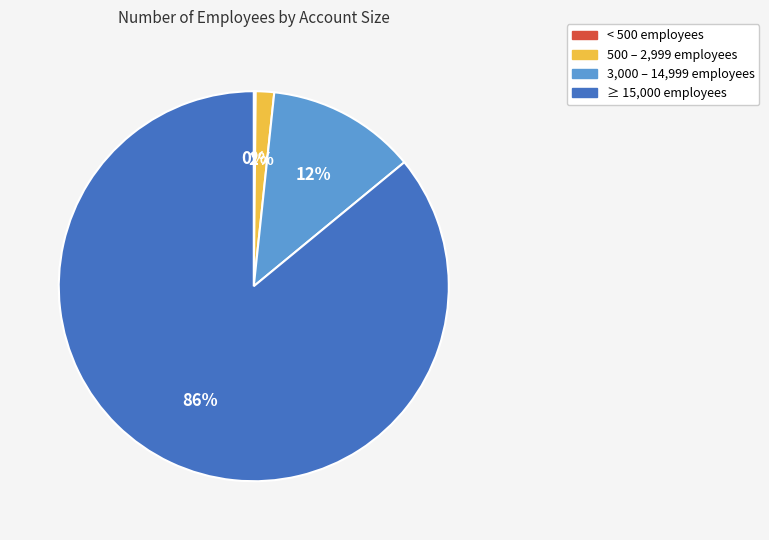

To the nearest percent, what is the average slice percentage?

25%